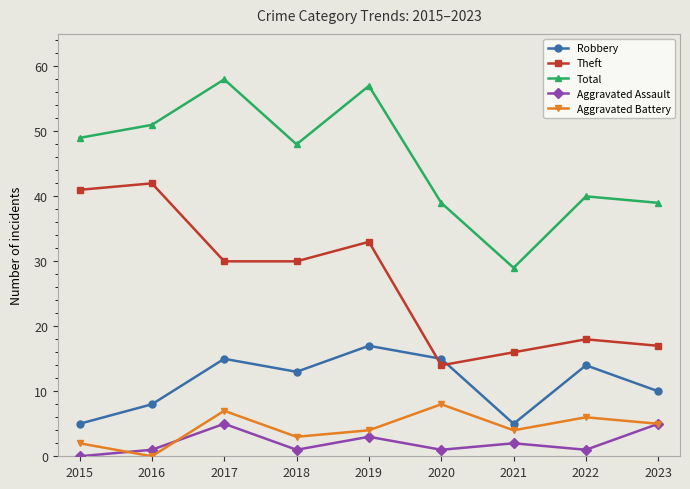

True or false: Robbery has more than 1 points higher than both neighbors.

True